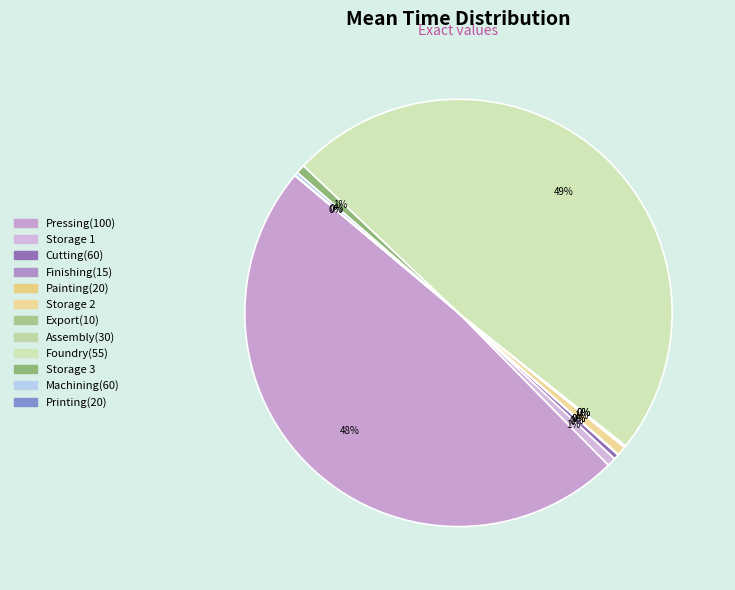

What percentage do Storage 2 and Cutting(60) together represent?

1.1%